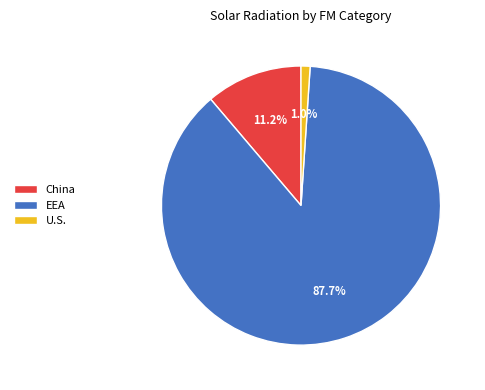

Count the number of slices in the pie.

3